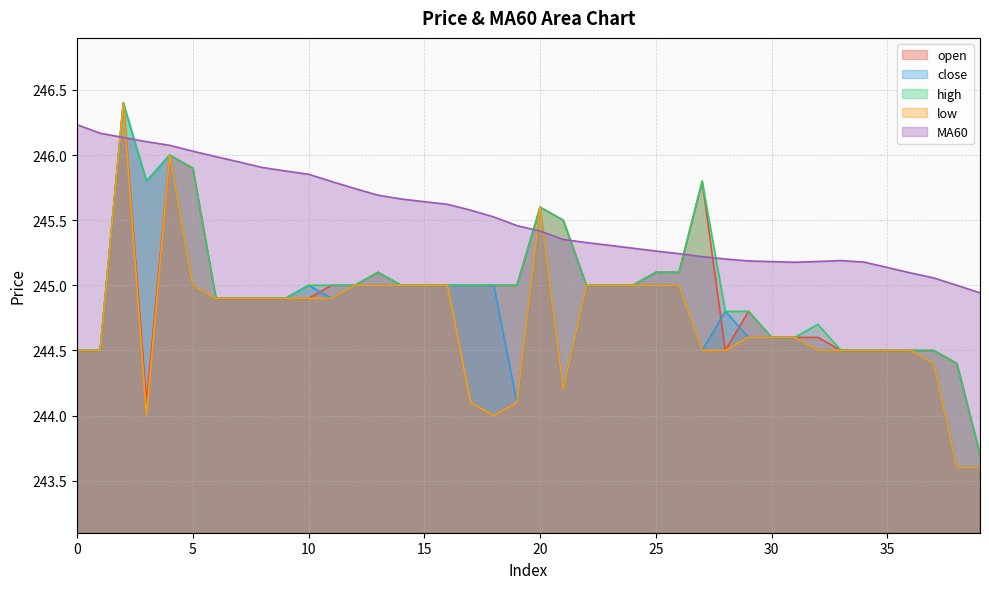

The value of close at 9 is 166.2. True or false?

False